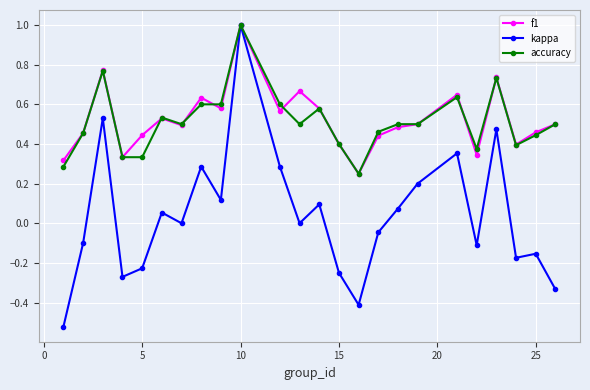

What is the maximum value for f1?

1.0